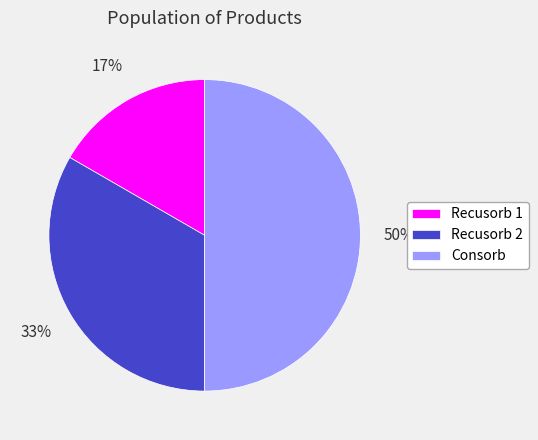

How many segments does this pie chart have?

3